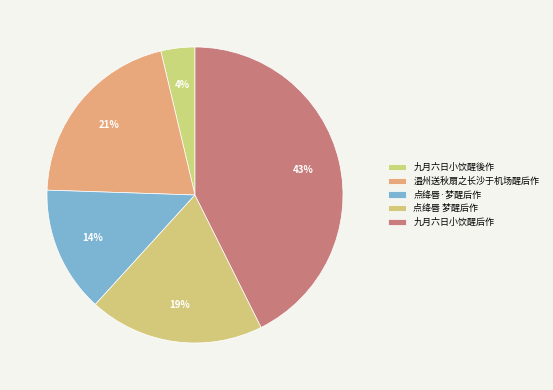

Which category has the smallest portion of the pie?

九月六日小饮醒後作